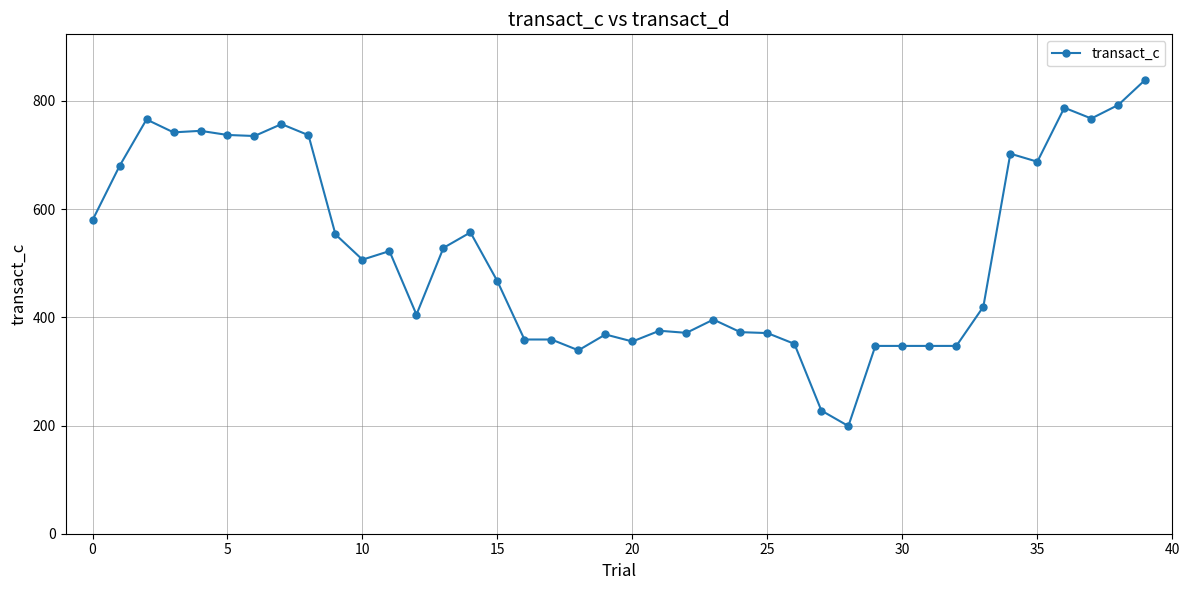

What is the difference between the second highest and minimum values?

593.6